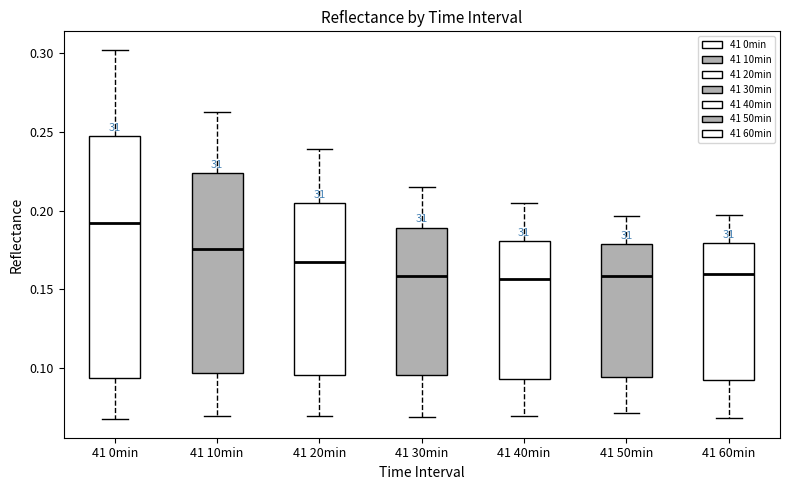

Where is the lower edge of the box for 41 10min on the y-axis? The values are not printed on the chart, so give them approximately, as read against the axis.

0.095